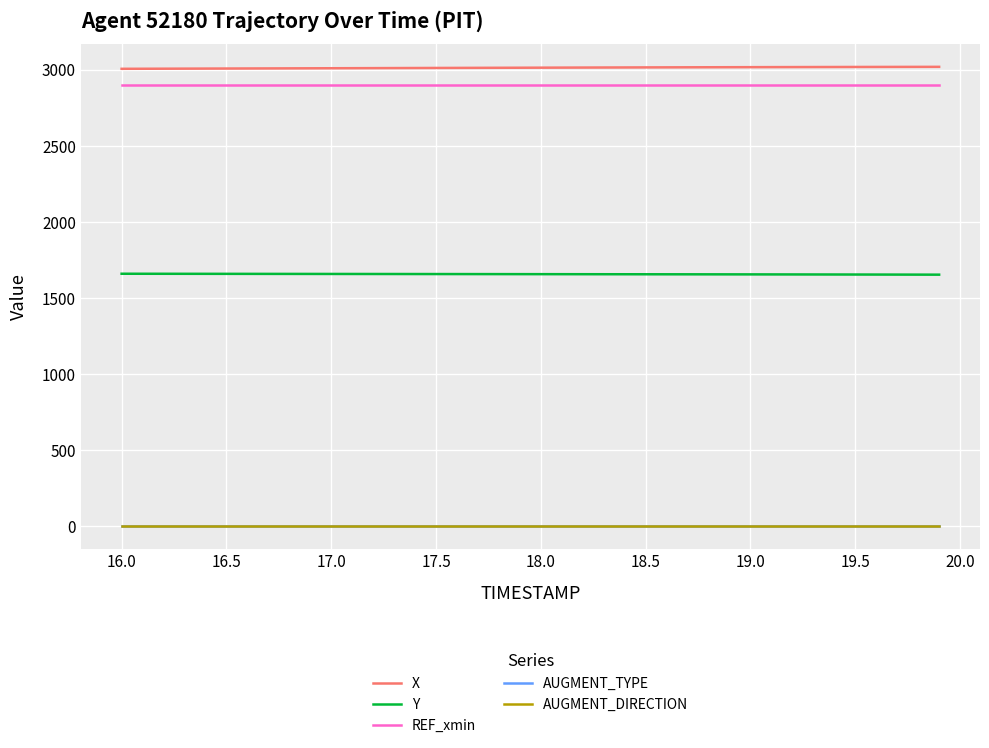

How many lines are shown in the chart?

5